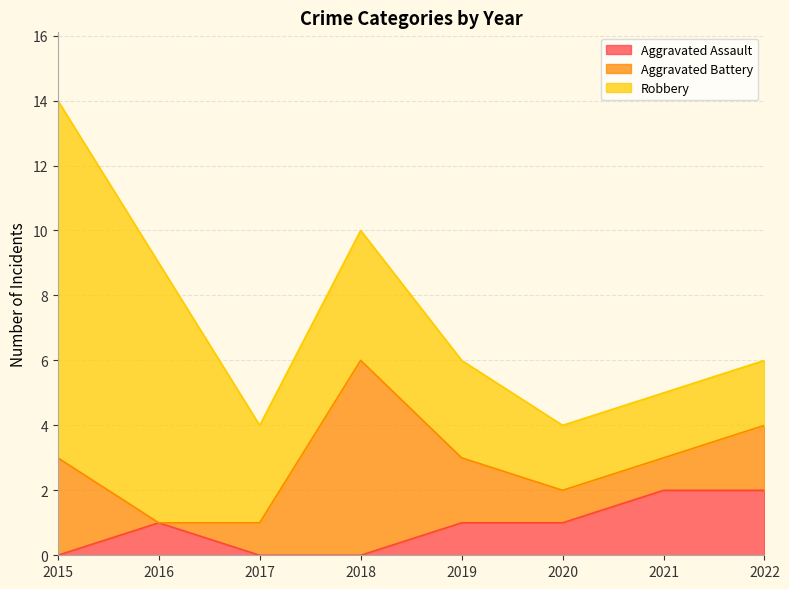

True or false: Robbery and Aggravated Assault cross at least once.

False